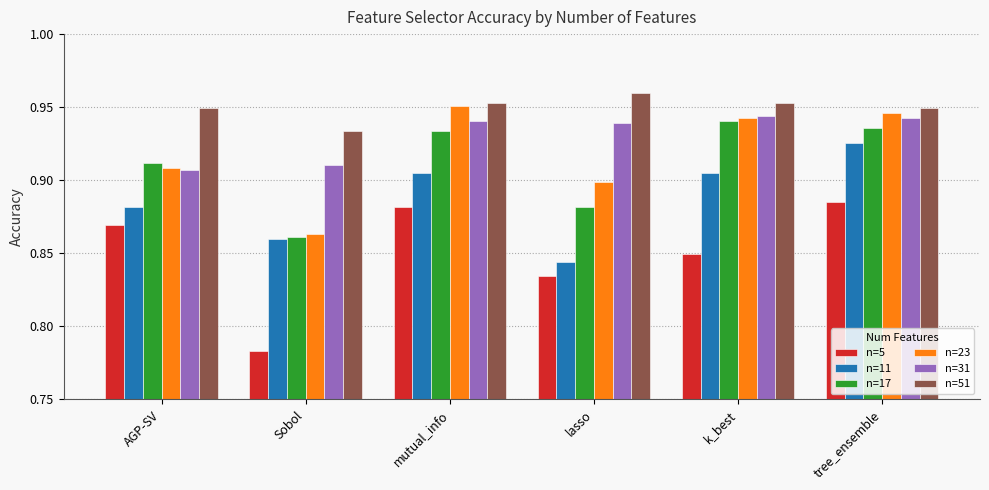

Which series has the largest range (max minus min)?

n=5